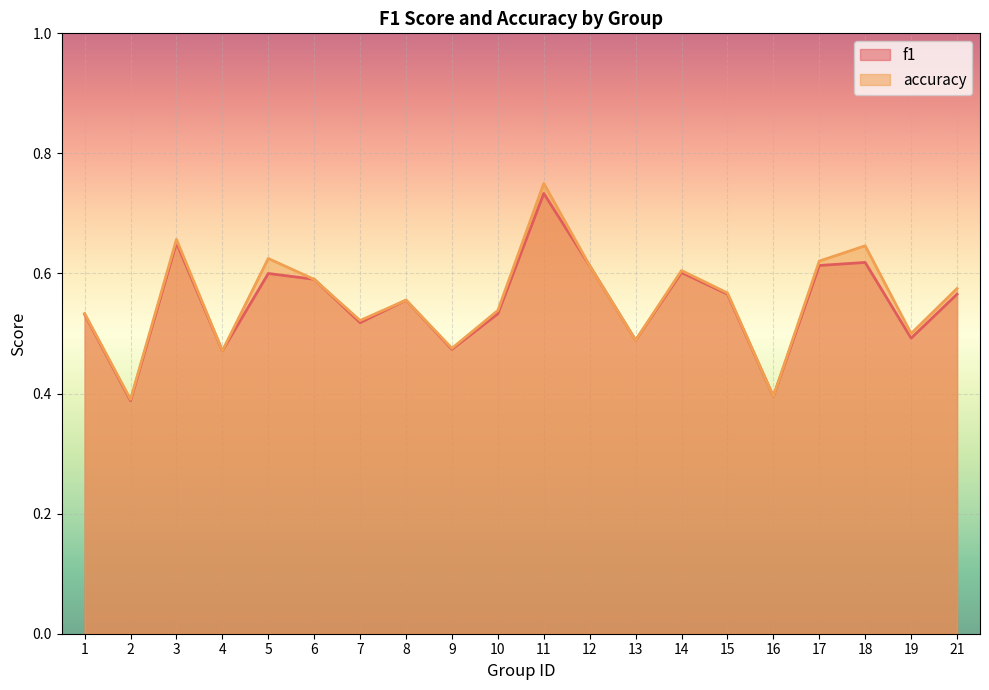

In f1, how many points are higher than both neighbors (excluding endpoints)?

6